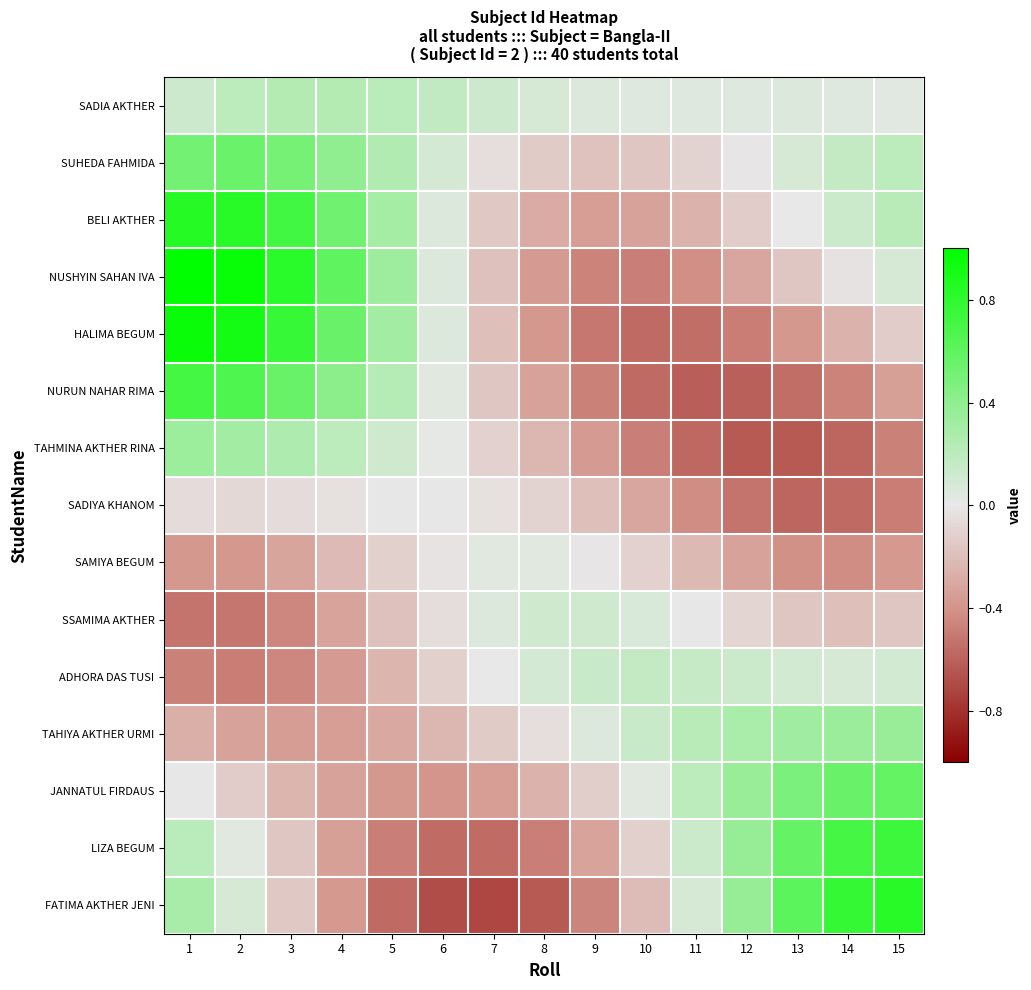

What is the difference between the highest and lowest values at 7?

0.8